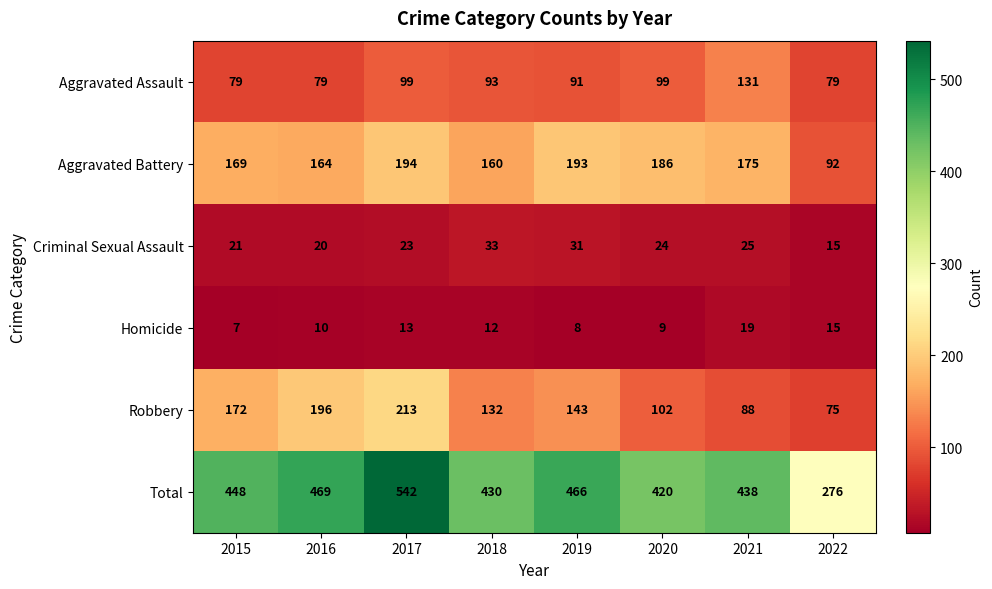

Which series changed the most between 2016 and 2020?

Robbery